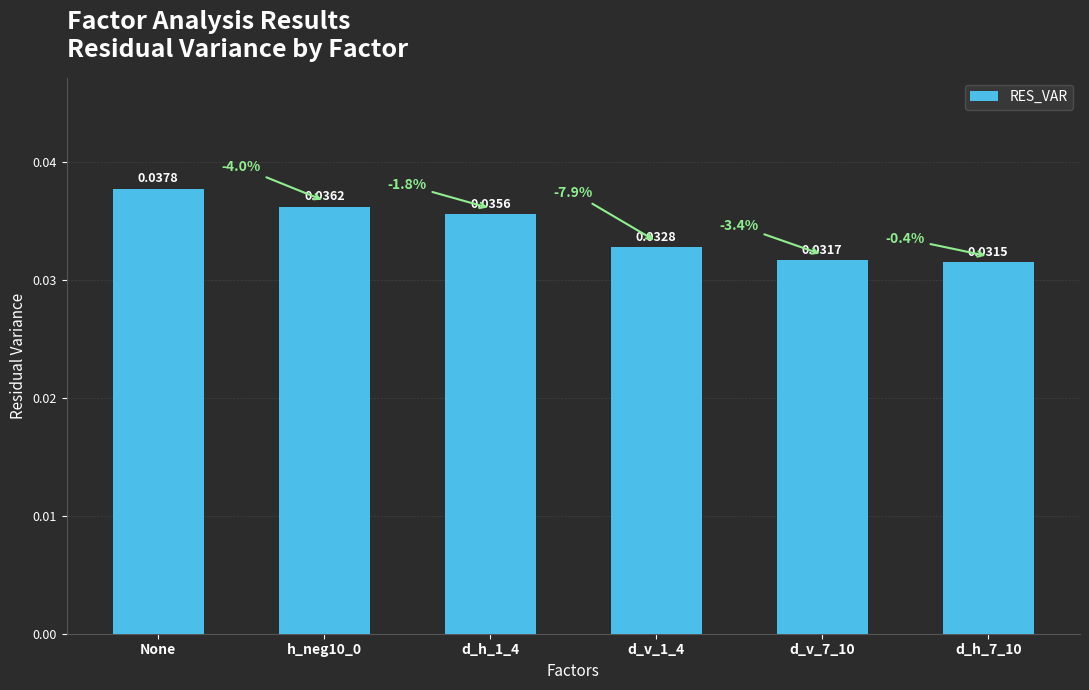

How many bars are there in total?

6